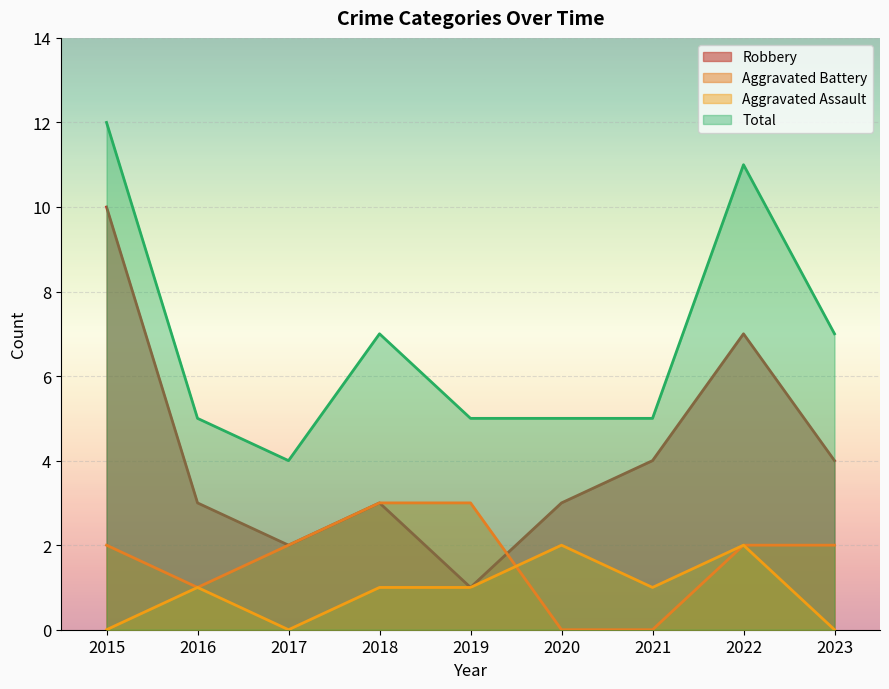

What is the sum of all Aggravated Battery values?

15